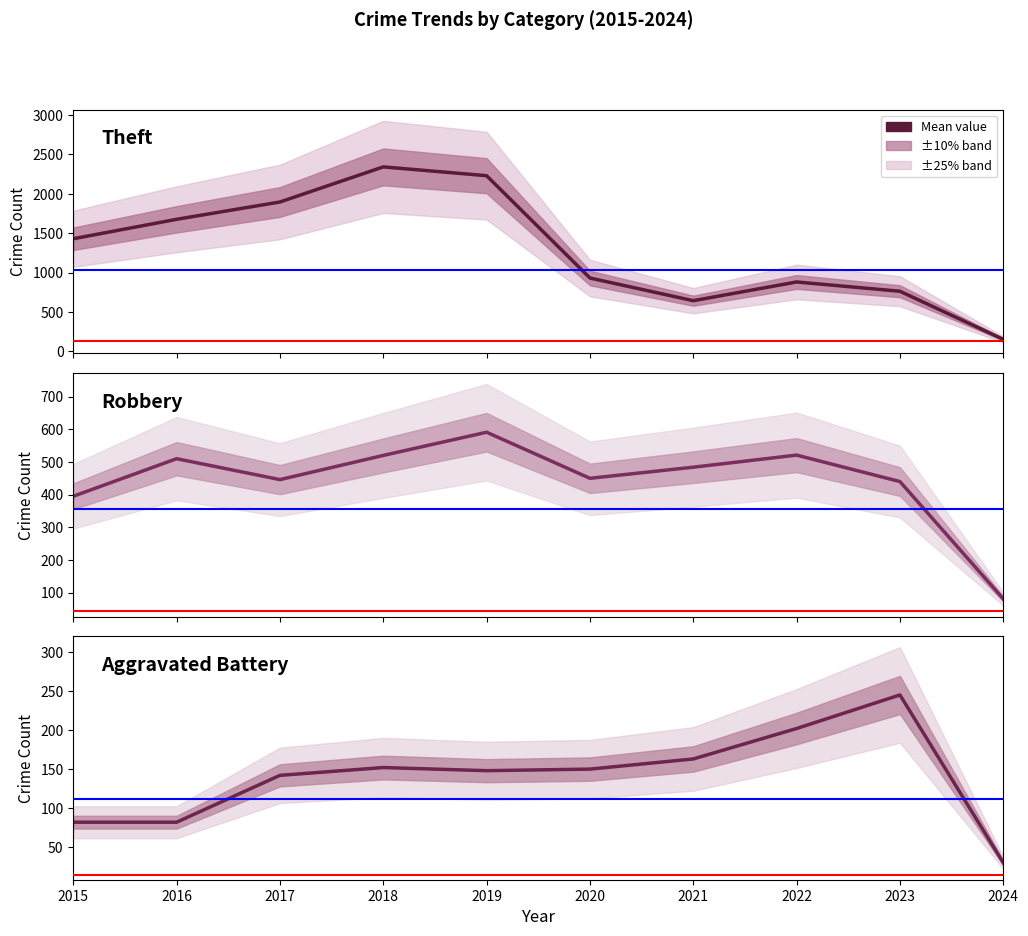

At which label does Aggravated Battery first exceed 150?

2018